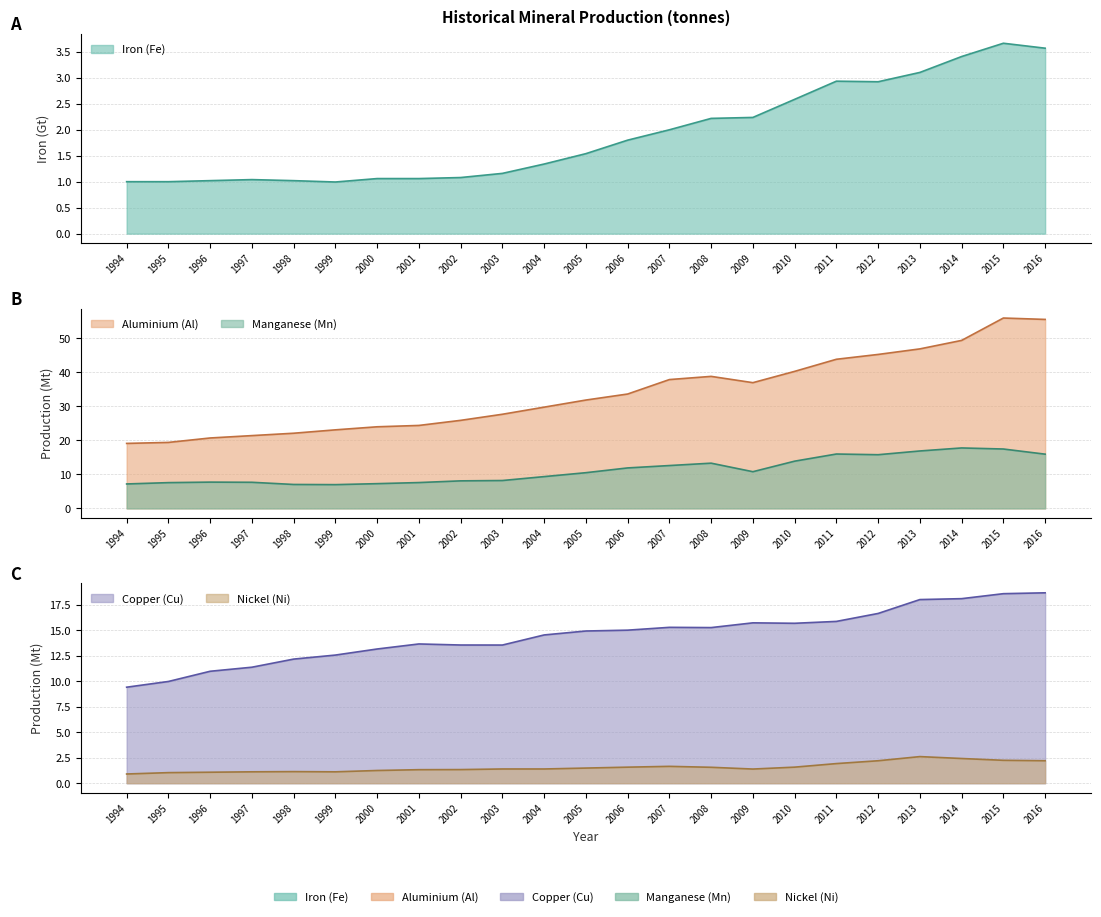

Is it true that Copper (Cu) equals 23.2 at 2007?

False